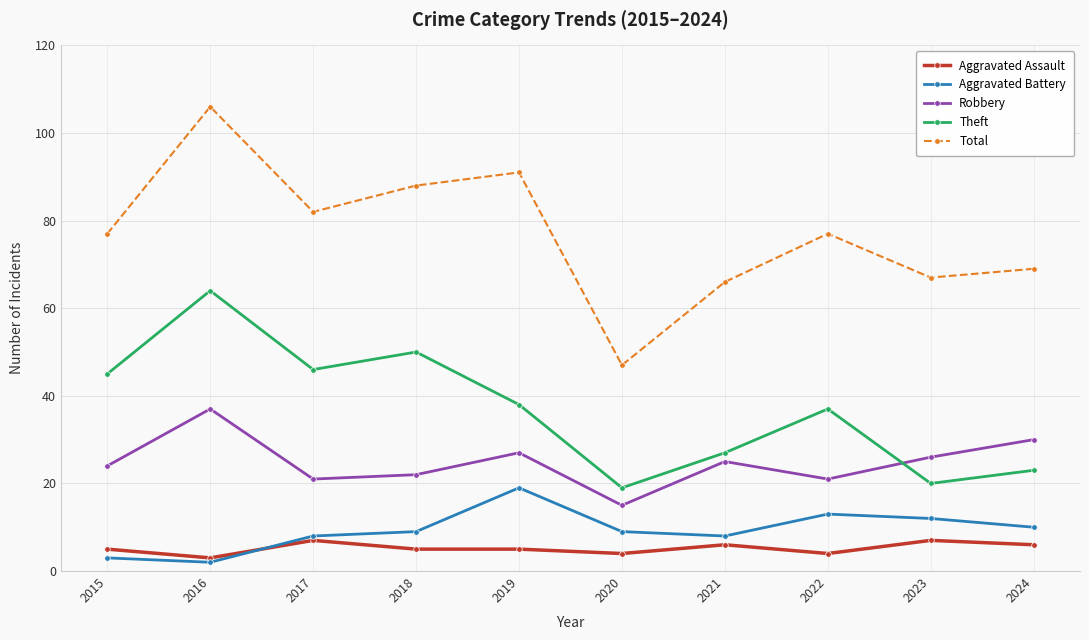

True or false: Theft has more than 0 points higher than both neighbors.

True